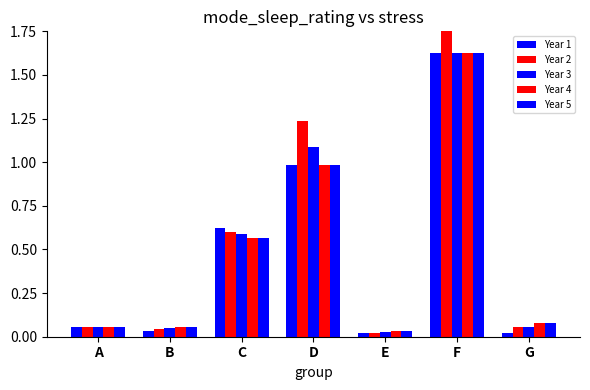

How many groups of bars are there?

7